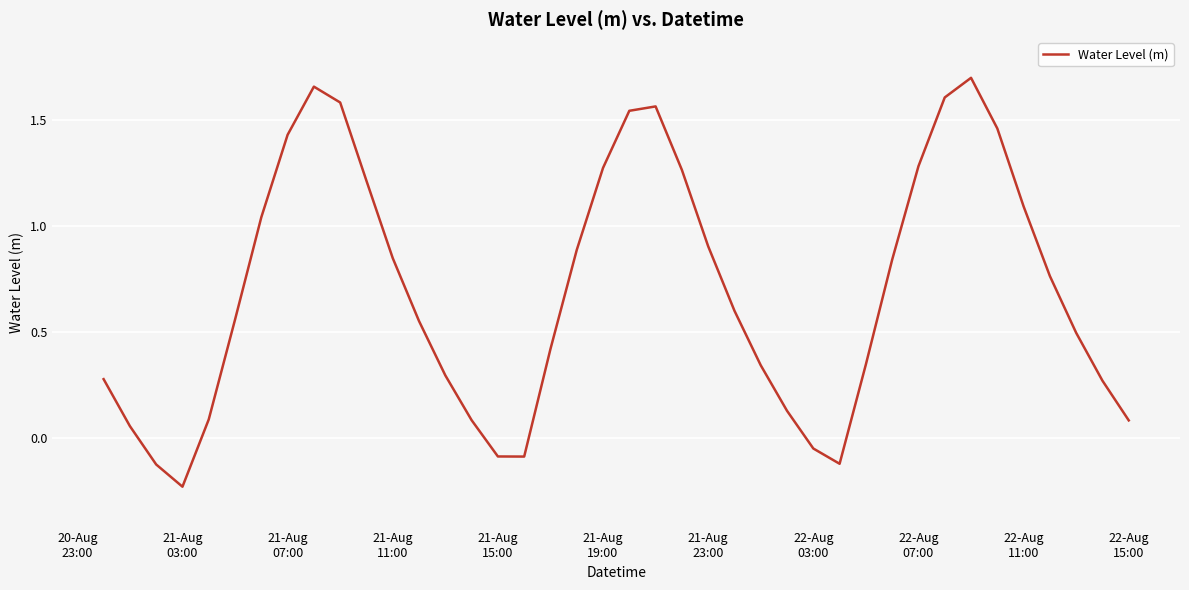

Does the chart display data point markers on the line(s)?

No